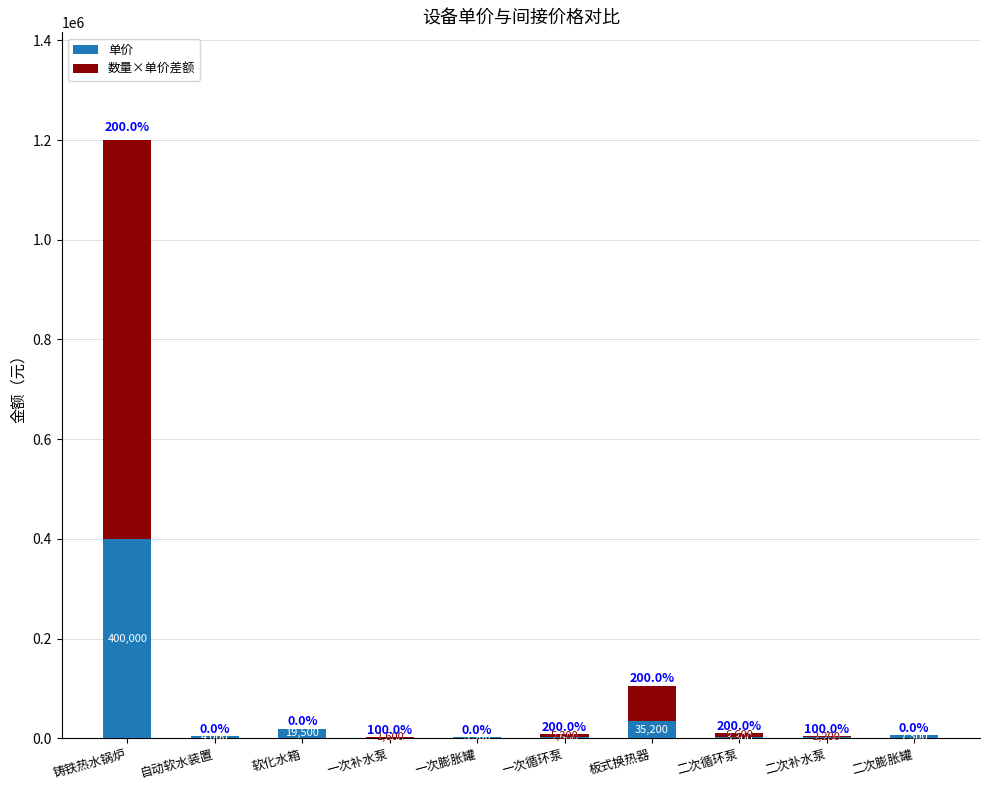

Is it true that 单价 equals 2200 at 二次补水泵?

True